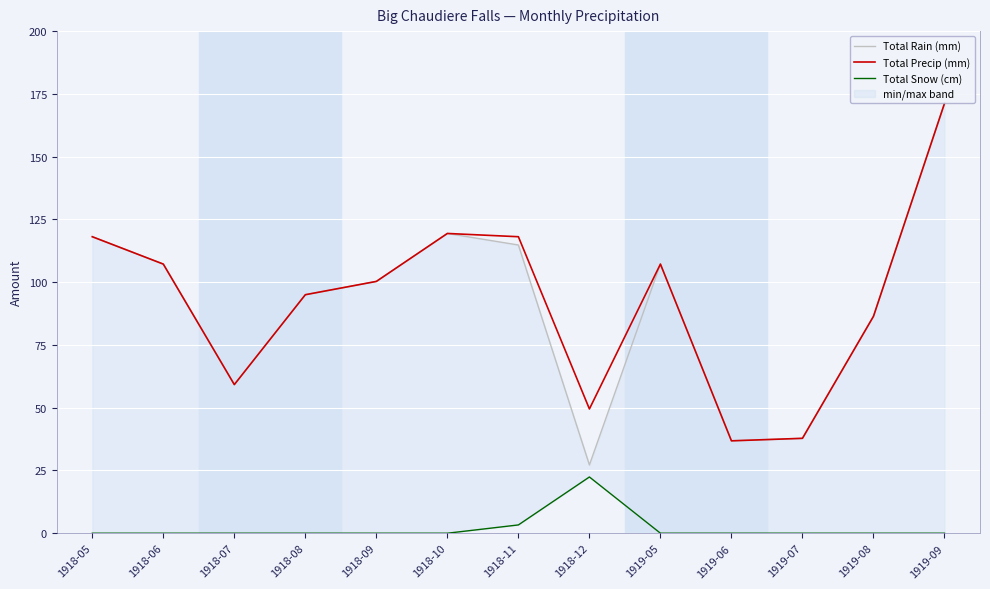

Reading left to right, extract all data points from this chart.

Total Rain (mm): 1918-05=118.1	1918-06=107.2	1918-07=59.2	1918-08=95.0	1918-09=100.3	1918-10=119.4	1918-11=114.8	1918-12=27.2	1919-05=107.2	1919-06=36.8	1919-07=37.8	1919-08=86.4	1919-09=171.2
Total Precip (mm): 1918-05=118.1	1918-06=107.2	1918-07=59.2	1918-08=95.0	1918-09=100.3	1918-10=119.4	1918-11=118.1	1918-12=49.5	1919-05=107.2	1919-06=36.8	1919-07=37.8	1919-08=86.4	1919-09=171.2
Total Snow (cm): 1918-05=0.0	1918-06=0.0	1918-07=0.0	1918-08=0.0	1918-09=0.0	1918-10=0.0	1918-11=3.3	1918-12=22.4	1919-05=0.0	1919-06=0.0	1919-07=0.0	1919-08=0.0	1919-09=0.0